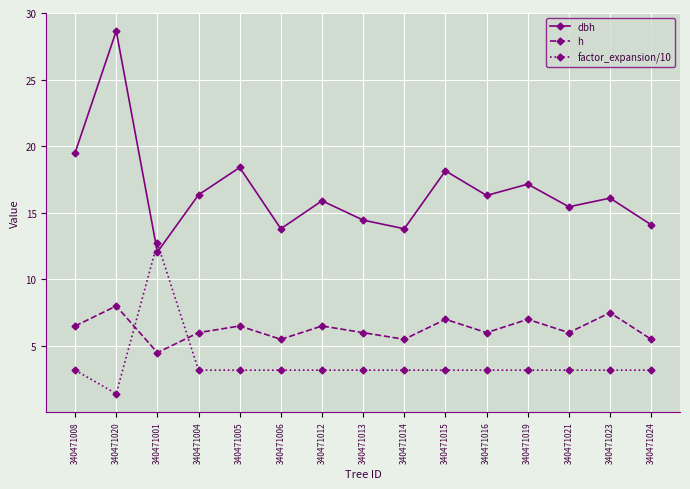

What is the sum of the dbh values at 340471015 and 340471013?

32.6